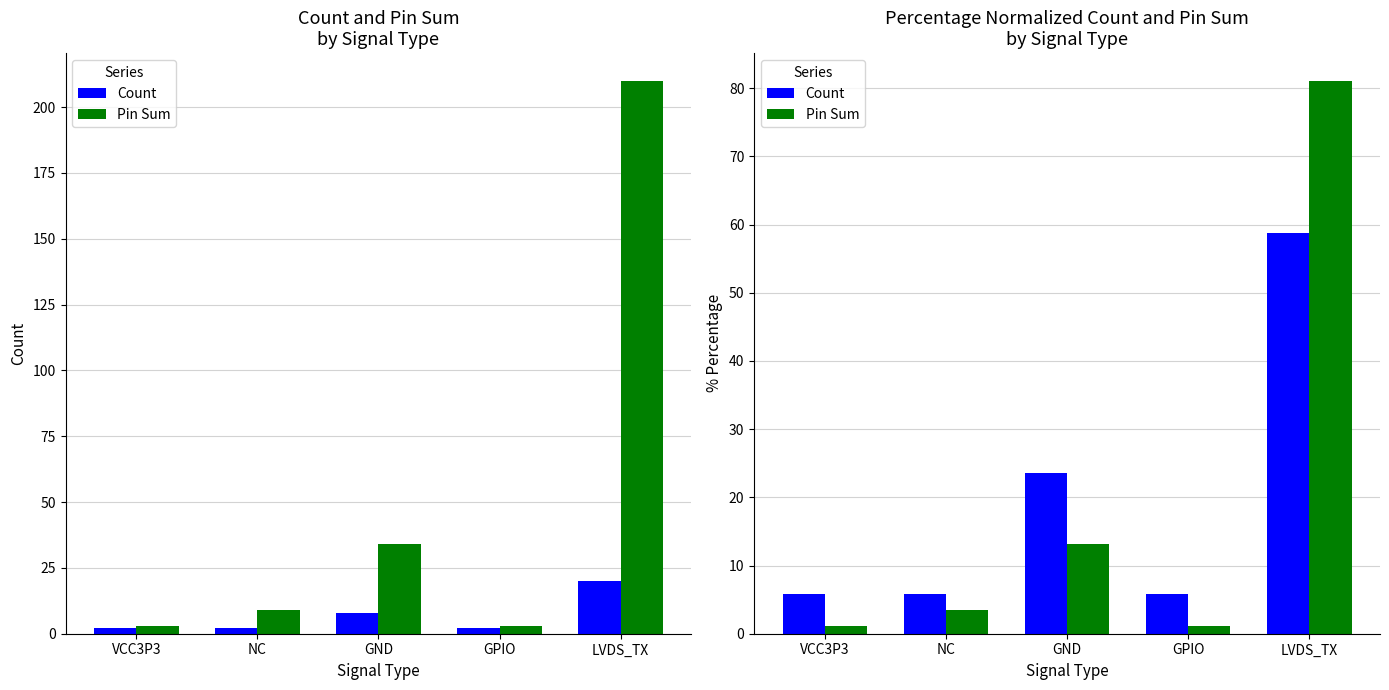

Between GPIO and NC, which is larger?

GPIO